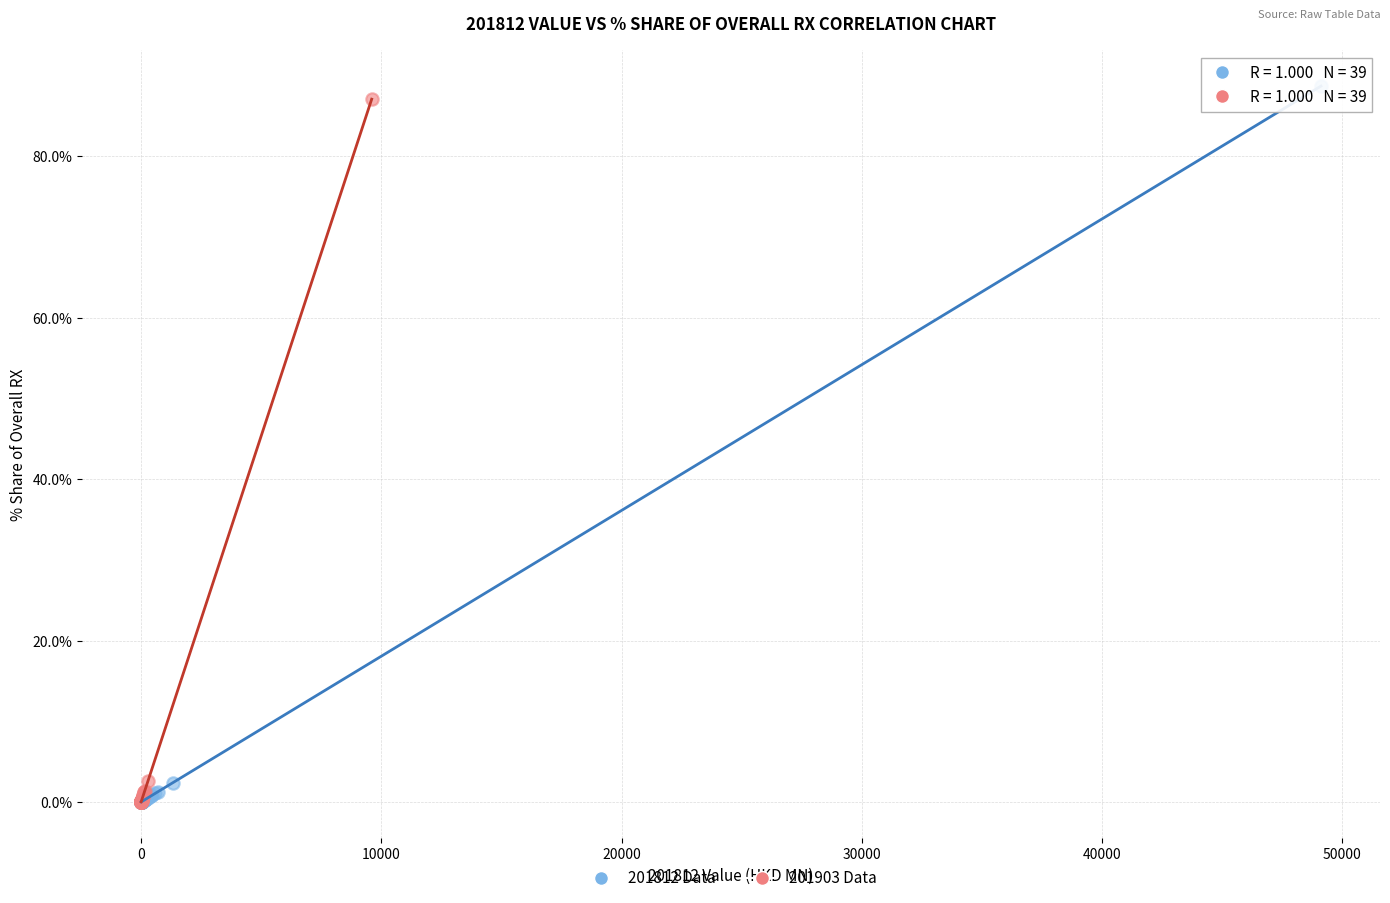

Which series has the widest spread of Y values?

201812 Data